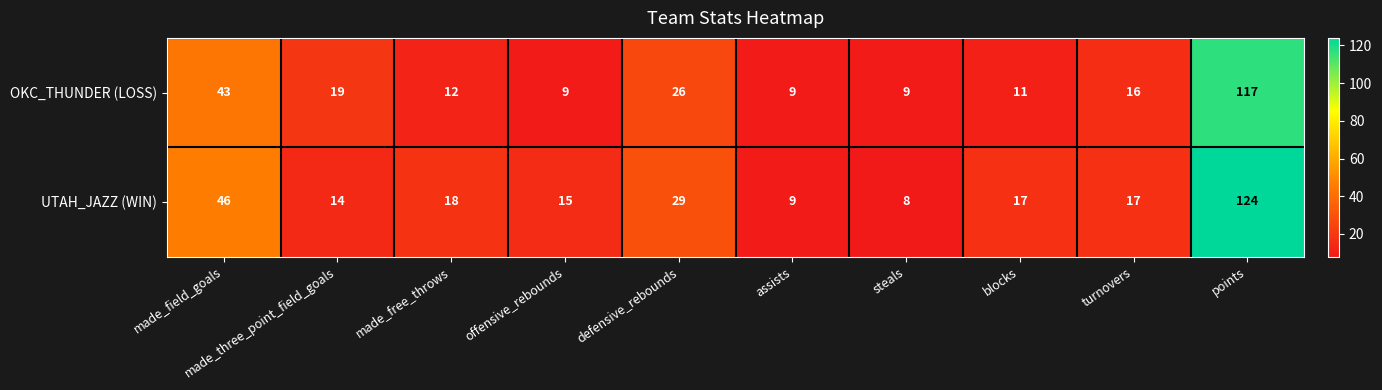

Between assists and points, which series saw the biggest shift?

UTAH_JAZZ (WIN)